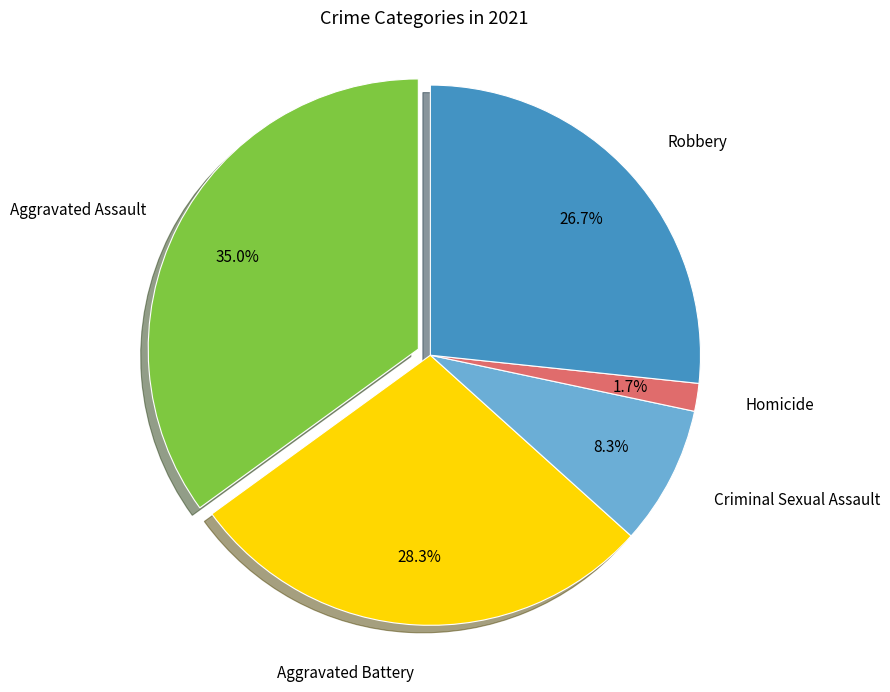

True or false: Homicide accounts for 2% of the total.

True